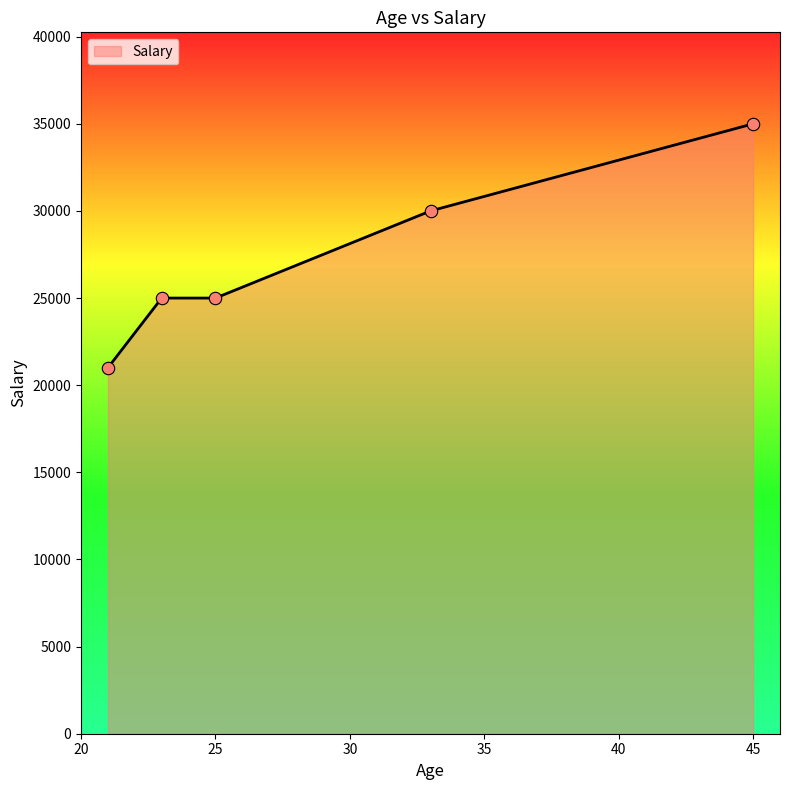

True or false: the data has more than 2 interior local peaks.

False